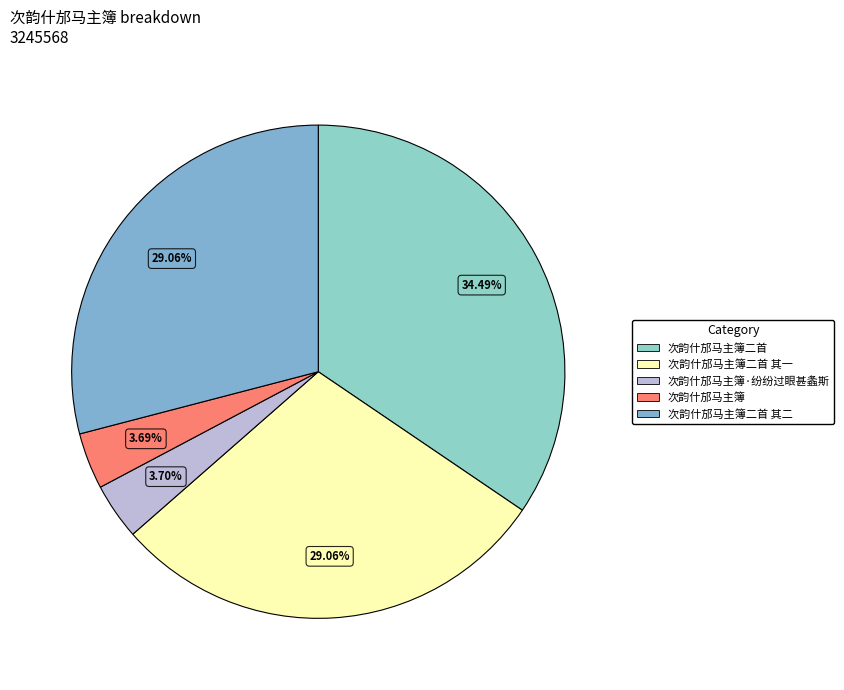

What is the largest slice in the pie chart?

次韵什邡马主簿二首